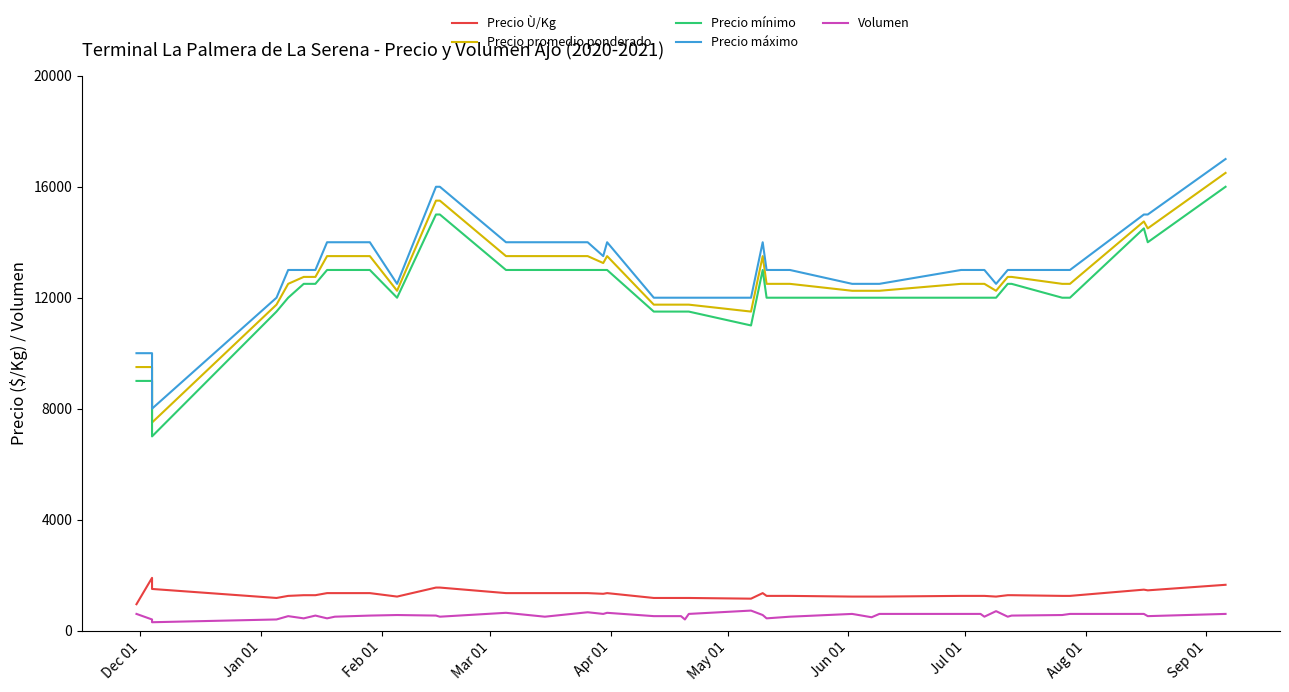

What are all the series names shown in the legend?

Precio Ù/Kg, Precio promedio ponderado, Precio mínimo, Precio máximo, Volumen